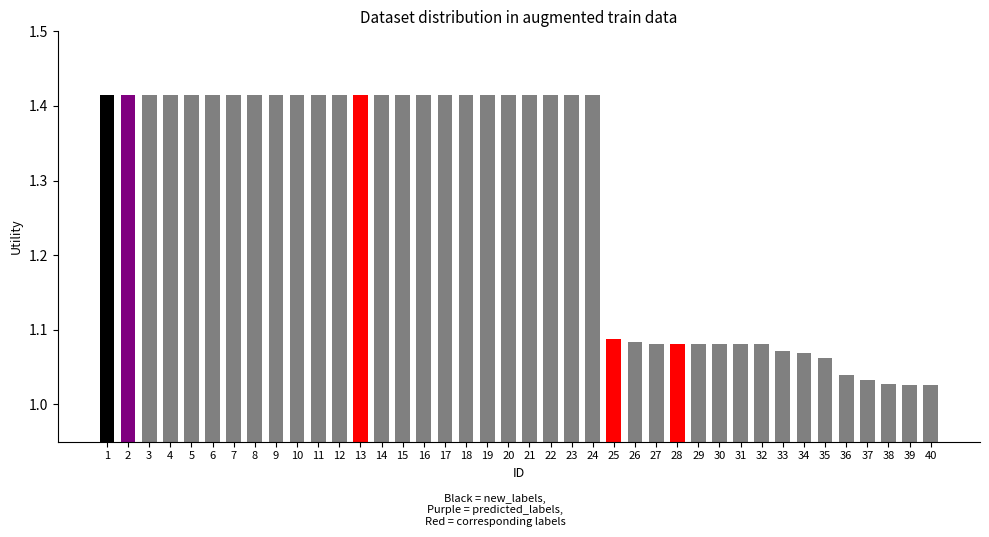

How many bars are there in total?

40